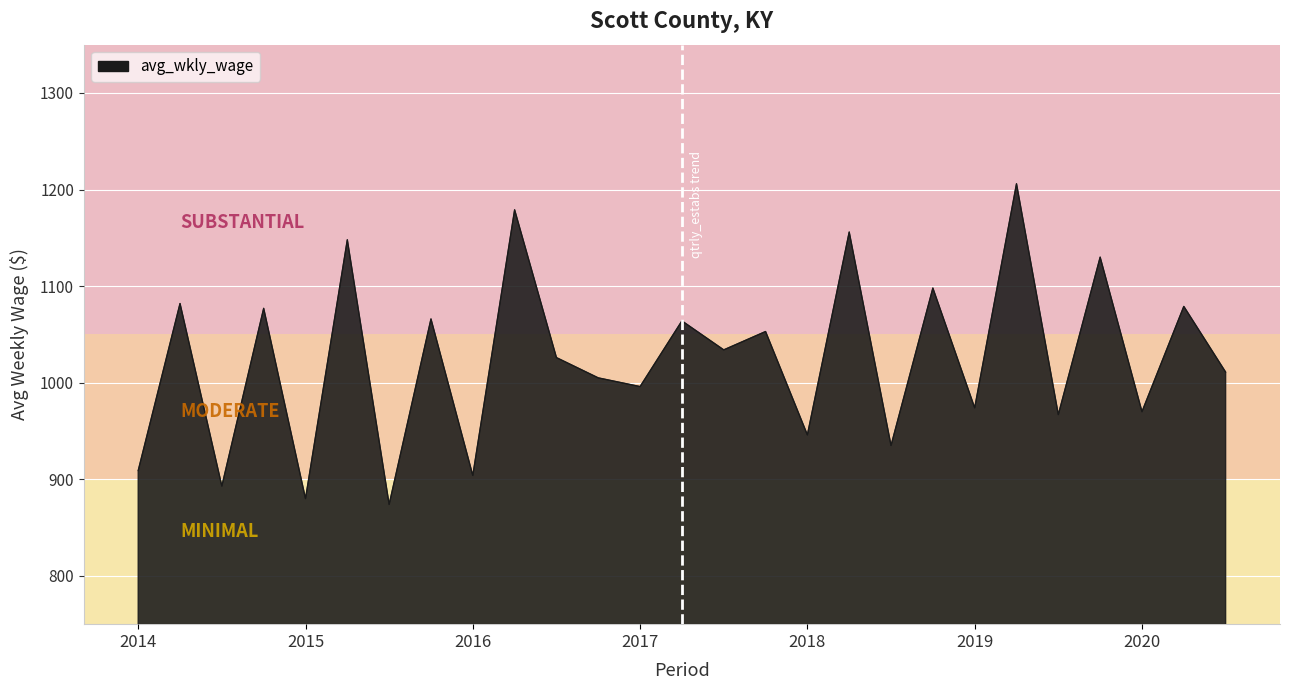

How many lines are shown in the chart?

1